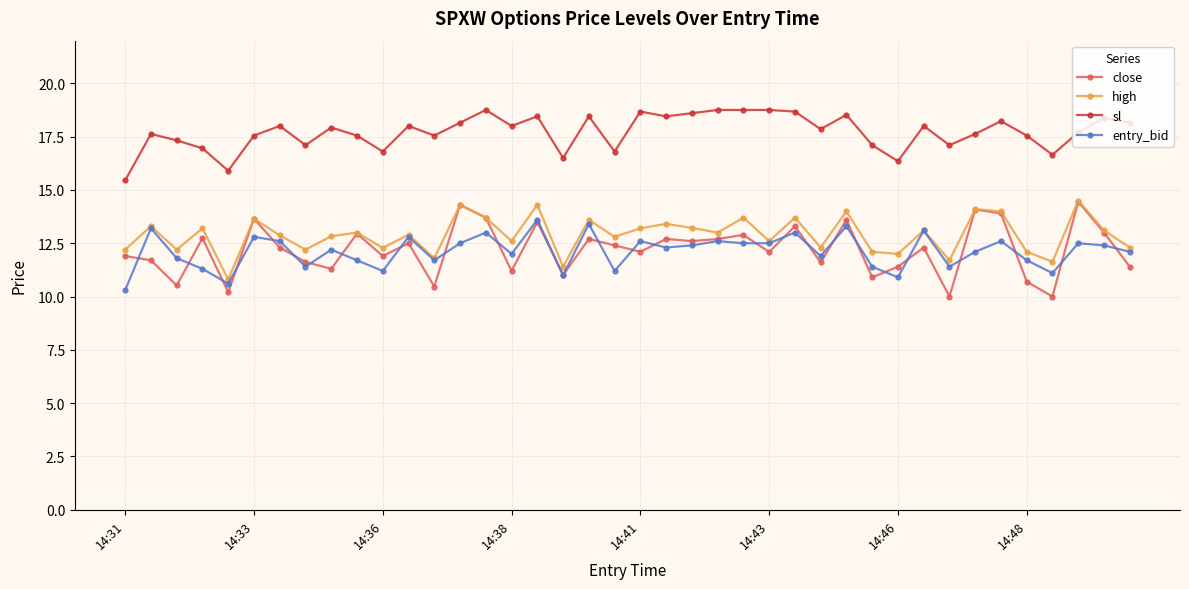

True or false: sl and entry_bid intersect in this chart.

False